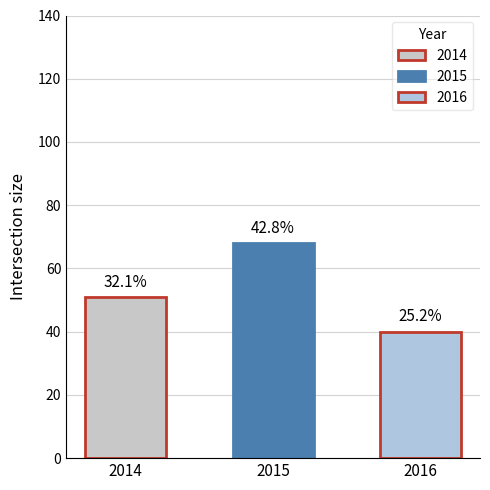

Which category has the lowest value across all series?

2016